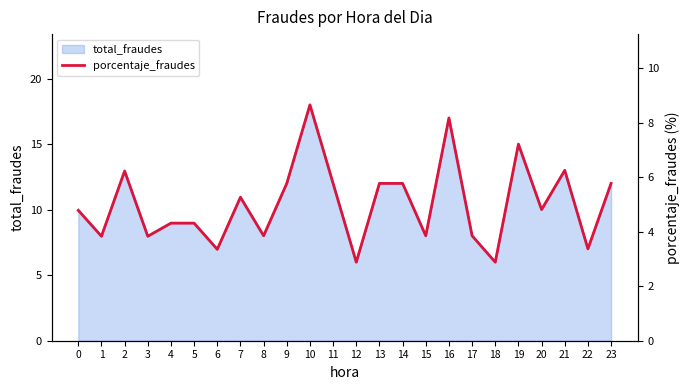

True or false: total_fraudes has a value of 11 at 7.

True